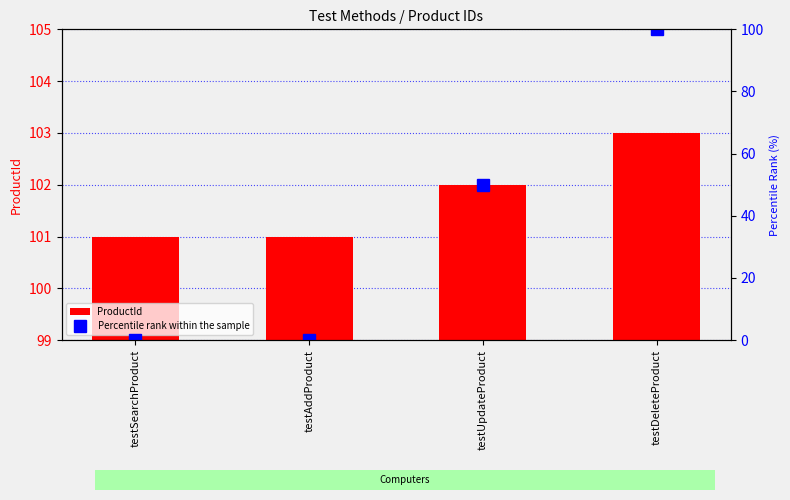

How many groups of bars are there?

4